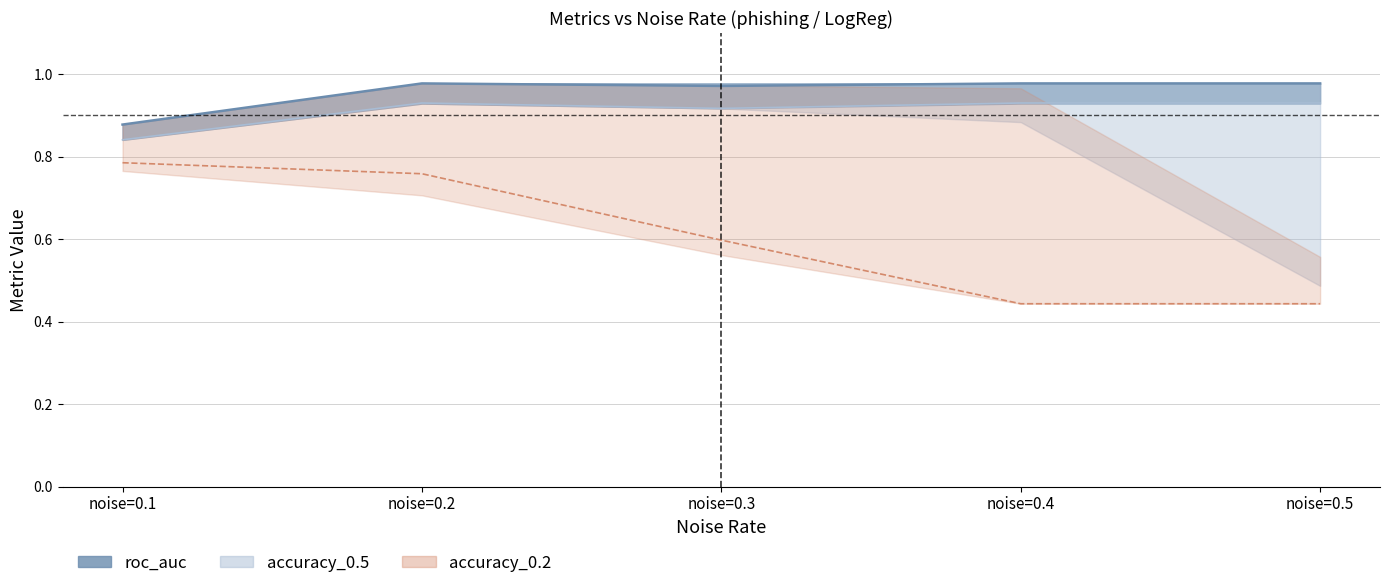

True or false: roc_auc and accuracy_0.5 intersect in this chart.

False